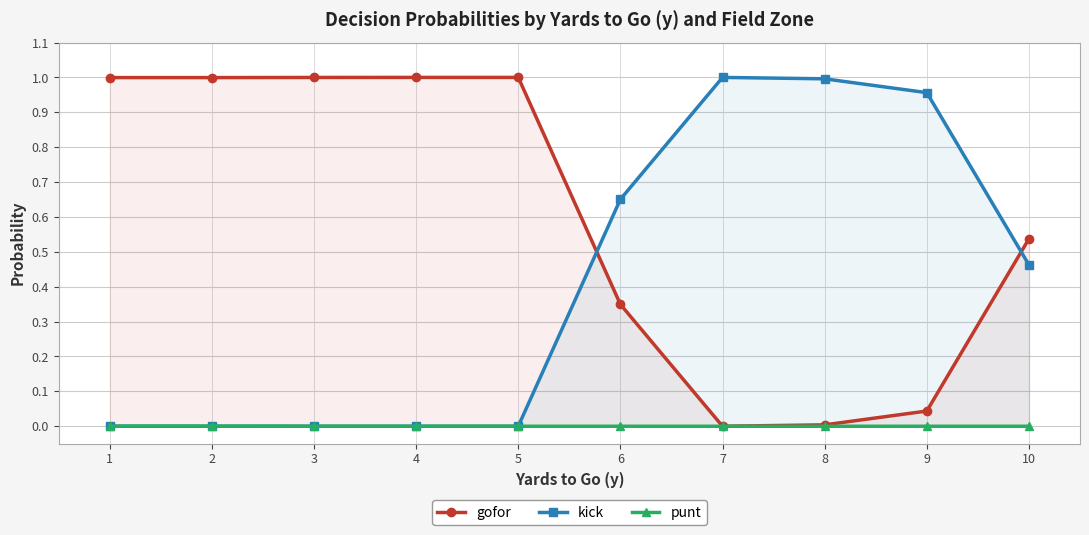

Which series changed the most between 1 and 9?

kick